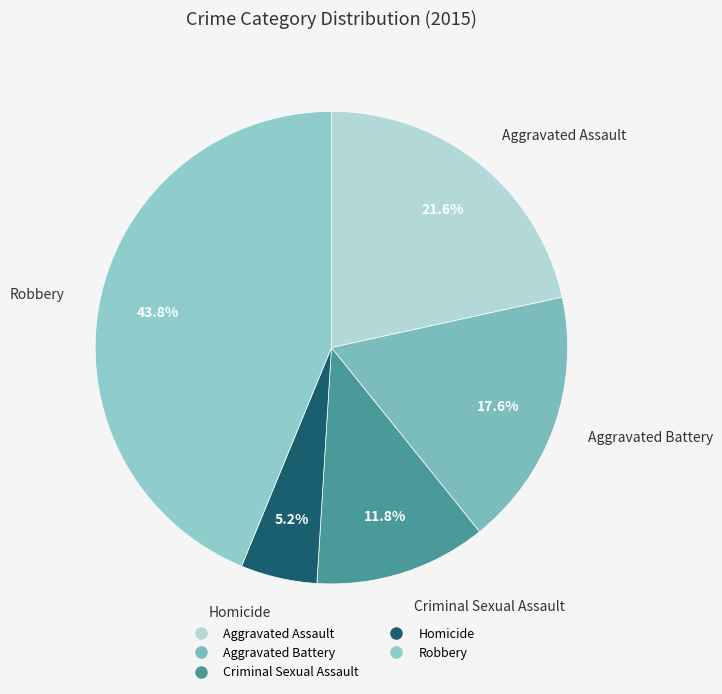

Does Aggravated Assault account for over 50% of the chart?

No